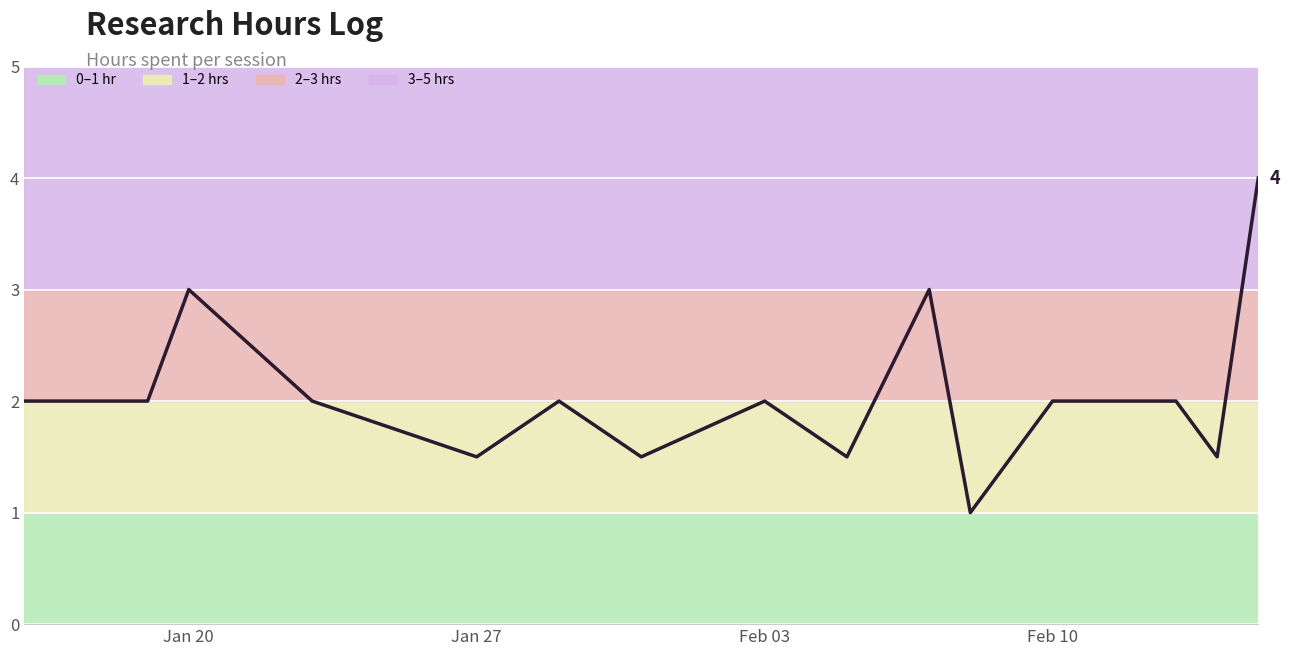

What is the smallest value displayed?

1.0